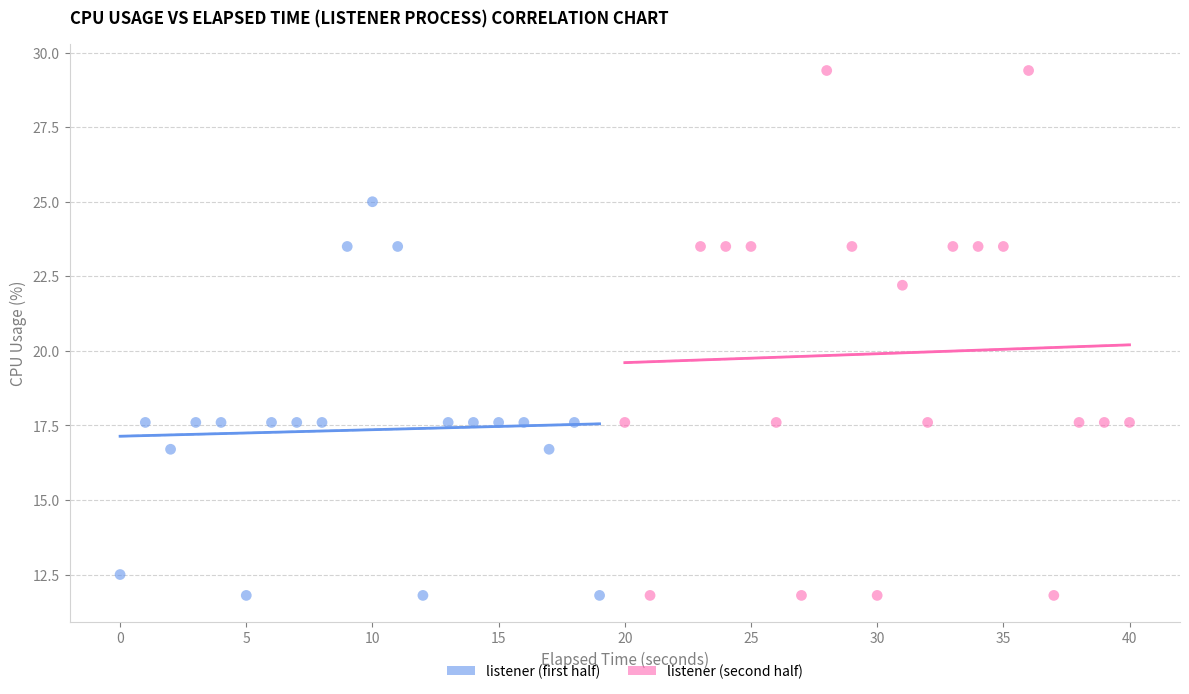

Which series has the widest spread of Y values?

listener (second half)